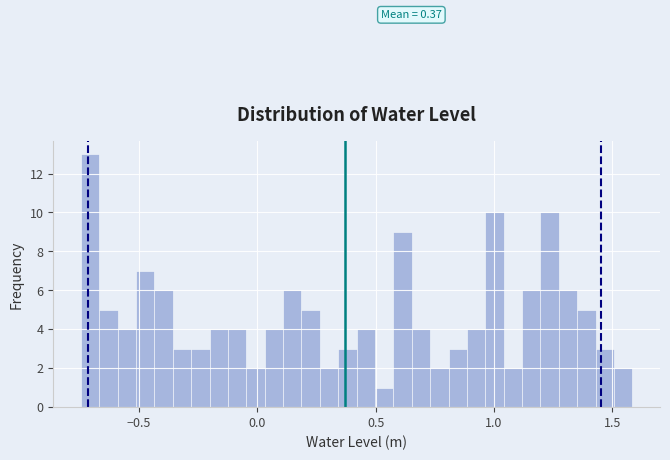

Read against the x-axis, roughly where is the centre of the tallest bar?

-0.70